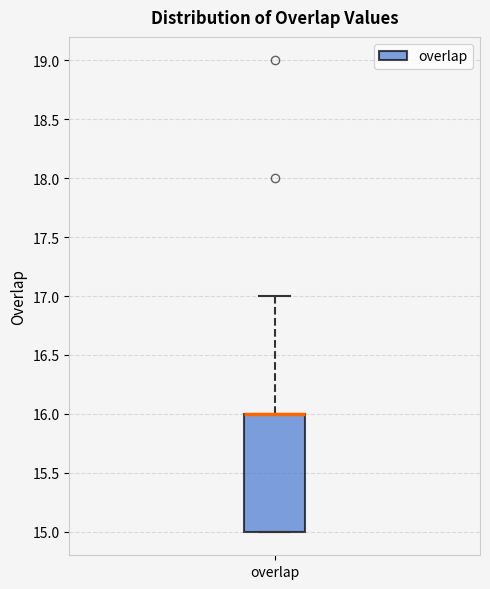

Where is the upper edge of the box for overlap on the y-axis? The values are not printed on the chart, so give them approximately, as read against the axis.

16